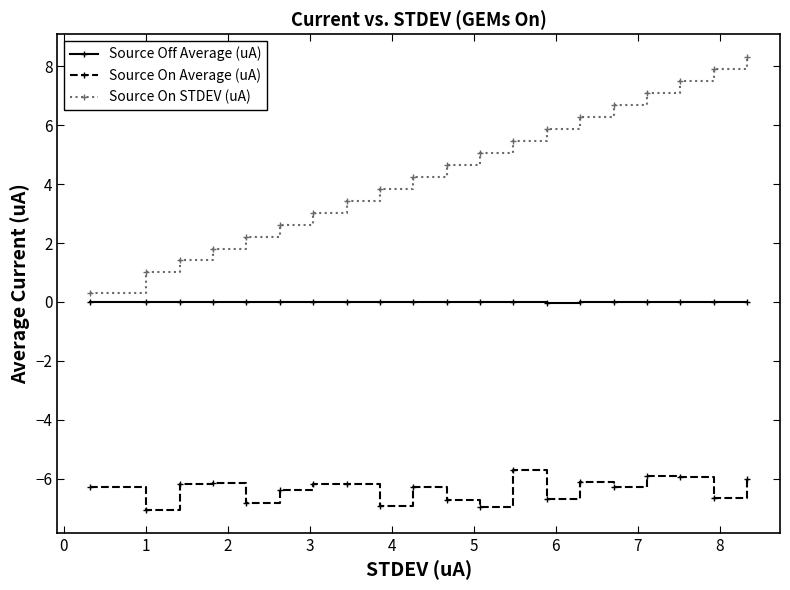

True or false: Source On Average (uA) has more than 0 interior local peaks.

True